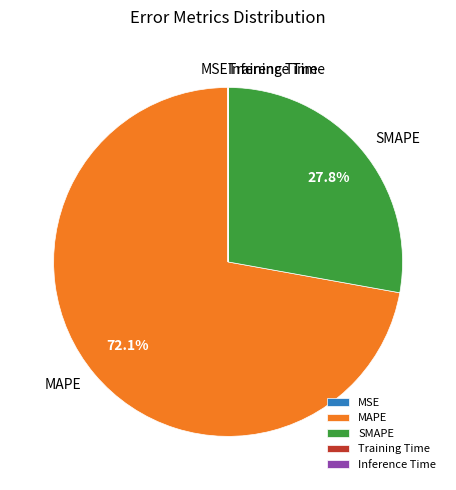

Does any single category account for the majority?

Yes